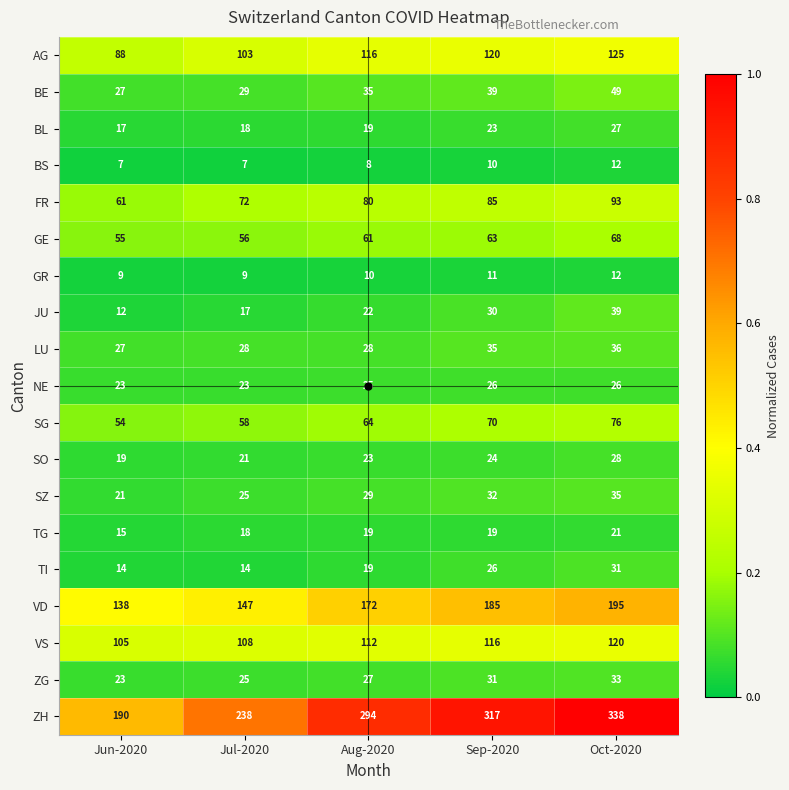

How many BS values are between 7 and 10?

4